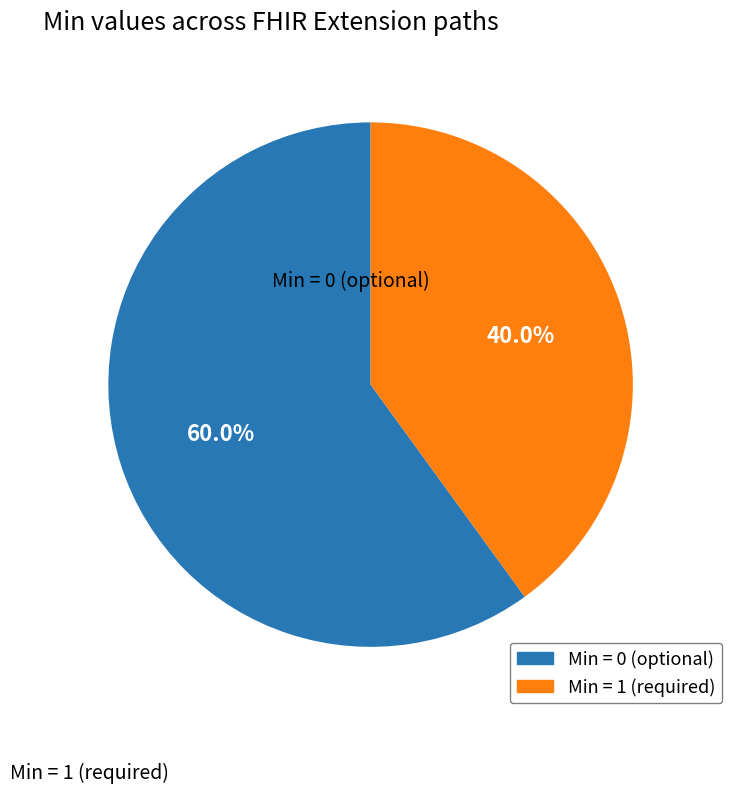

Is there a majority slice in this chart?

Yes